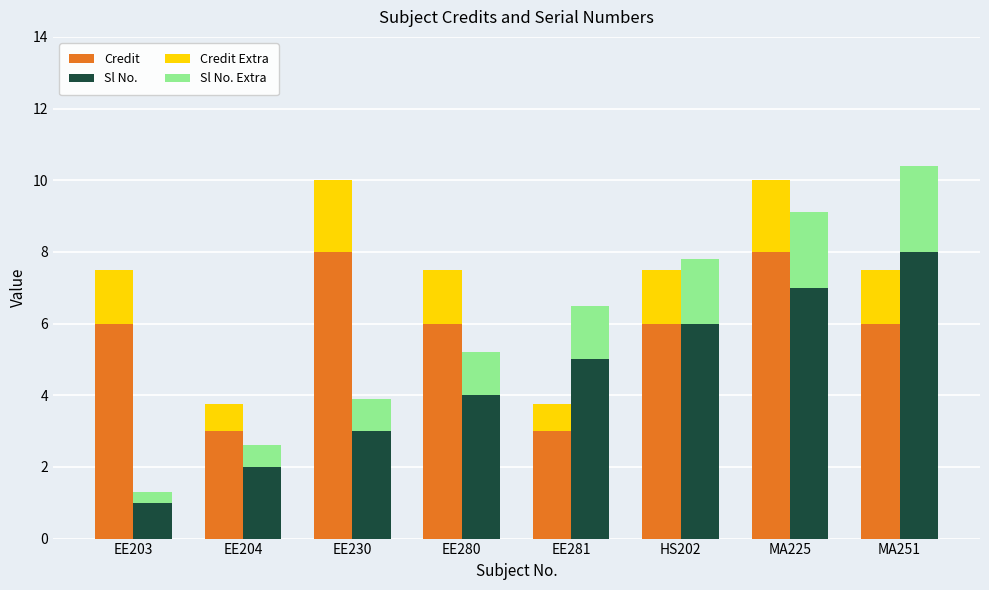

Reading left to right, list all the values displayed in this chart.

Credit: EE203=6.0	EE204=3.0	EE230=8.0	EE280=6.0	EE281=3.0	HS202=6.0	MA225=8.0	MA251=6.0
Sl No.: EE203=1.0	EE204=2.0	EE230=3.0	EE280=4.0	EE281=5.0	HS202=6.0	MA225=7.0	MA251=8.0
Credit Extra: EE203=1.5	EE204=0.8	EE230=2.0	EE280=1.5	EE281=0.8	HS202=1.5	MA225=2.0	MA251=1.5
Sl No. Extra: EE203=0.3	EE204=0.6	EE230=0.9	EE280=1.2	EE281=1.5	HS202=1.8	MA225=2.1	MA251=2.4